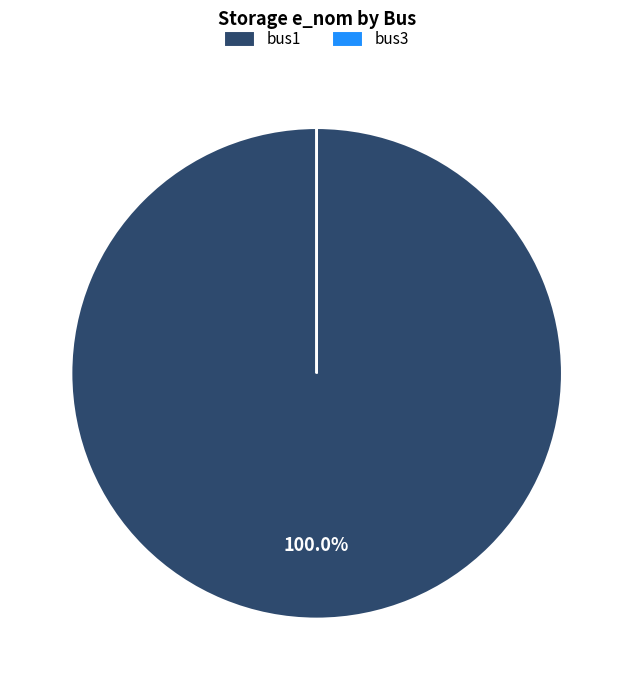

Which category has the biggest portion of the pie?

bus1